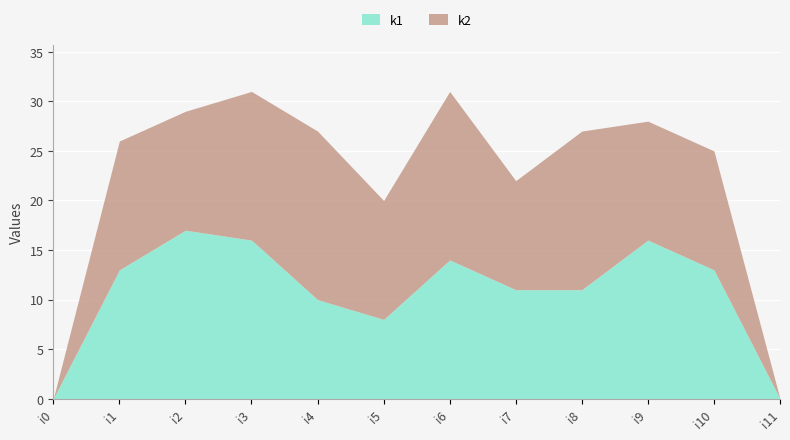

Where do k1 and k2 first cross each other?

i3 and i4